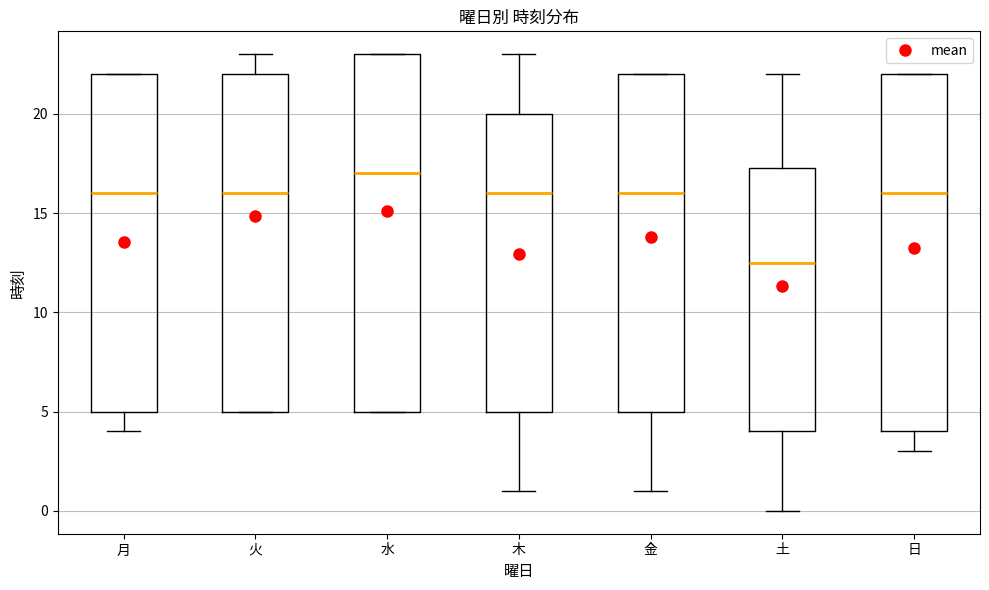

Which box has the lowest median line?

土